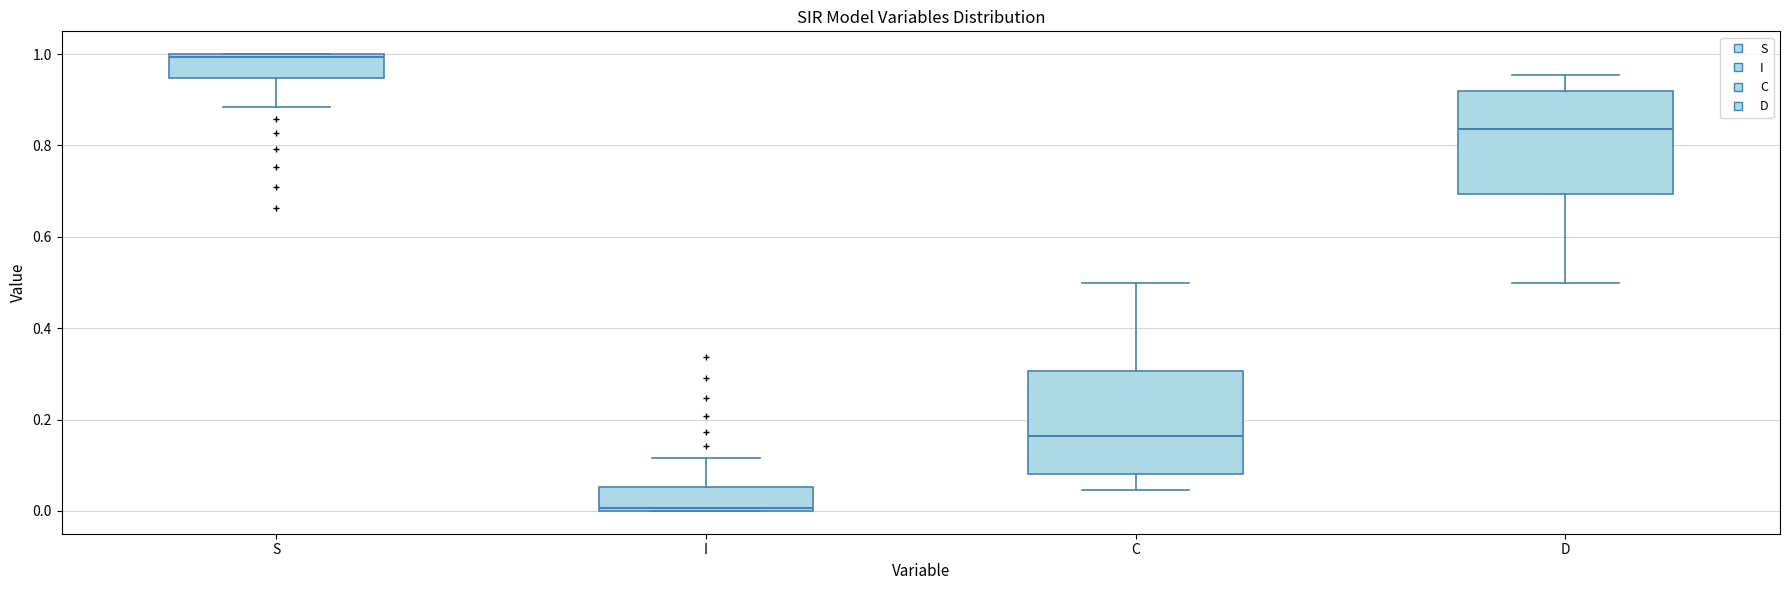

Reading left to right, read every box against the y-axis: the position of its median line, the range the box covers, and the ends of its whiskers. The values are not printed on the chart, so give them approximately, as read against the axis.

S: median 1.00, box 0.94 to 1.00, whiskers 0.88 to 1.00
I: median 0.00, box 0.00 to 0.06, whiskers 0.00 to 0.12
C: median 0.16, box 0.08 to 0.30, whiskers 0.04 to 0.50
D: median 0.84, box 0.70 to 0.92, whiskers 0.50 to 0.96